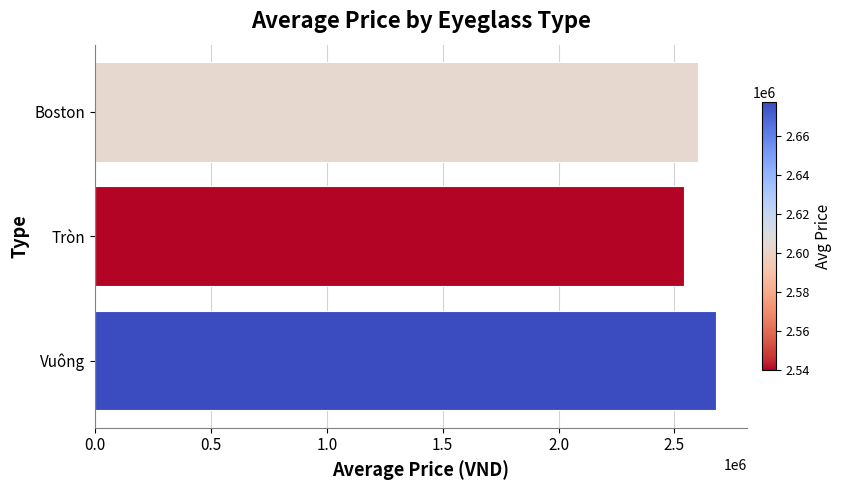

What is the average value?

2606868.7